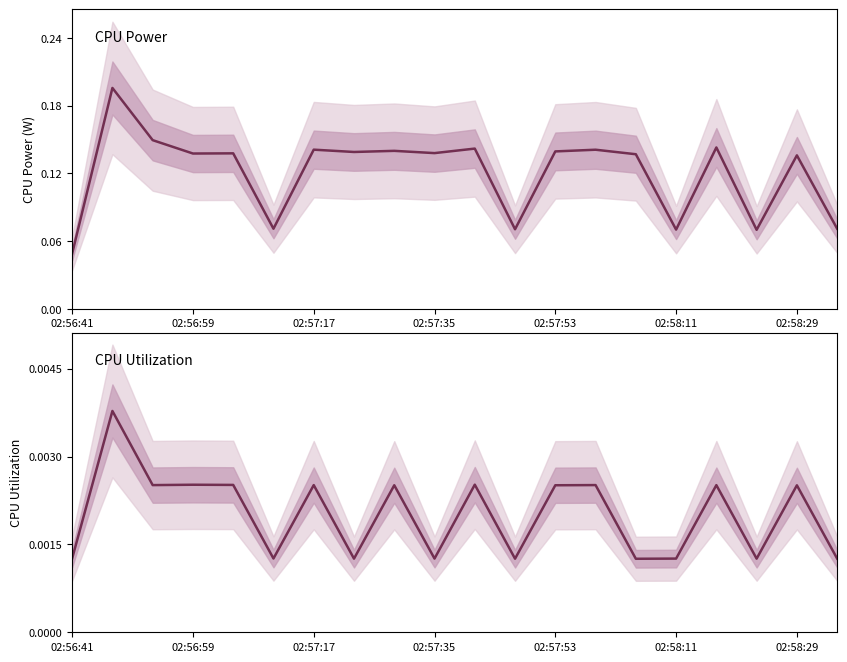

The CPU Utilization series shows 0.0 at 14. True or false?

True